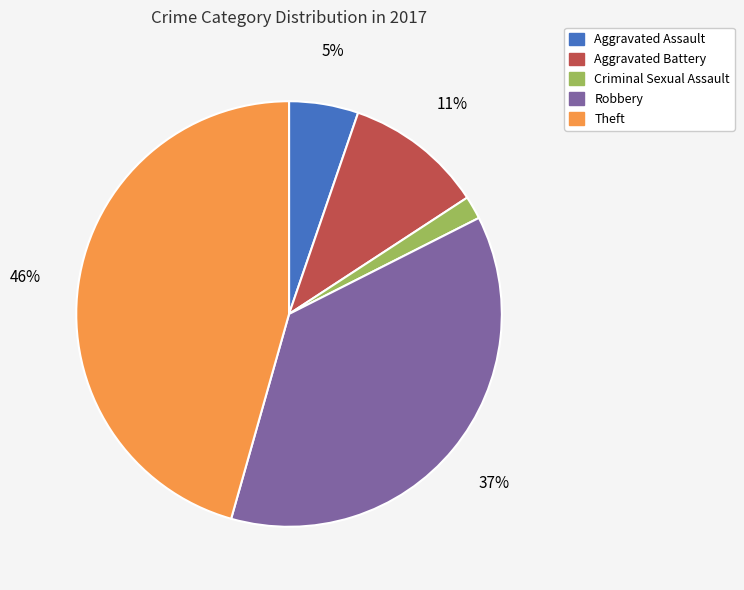

Combined, do Criminal Sexual Assault and Theft account for over 50%?

No